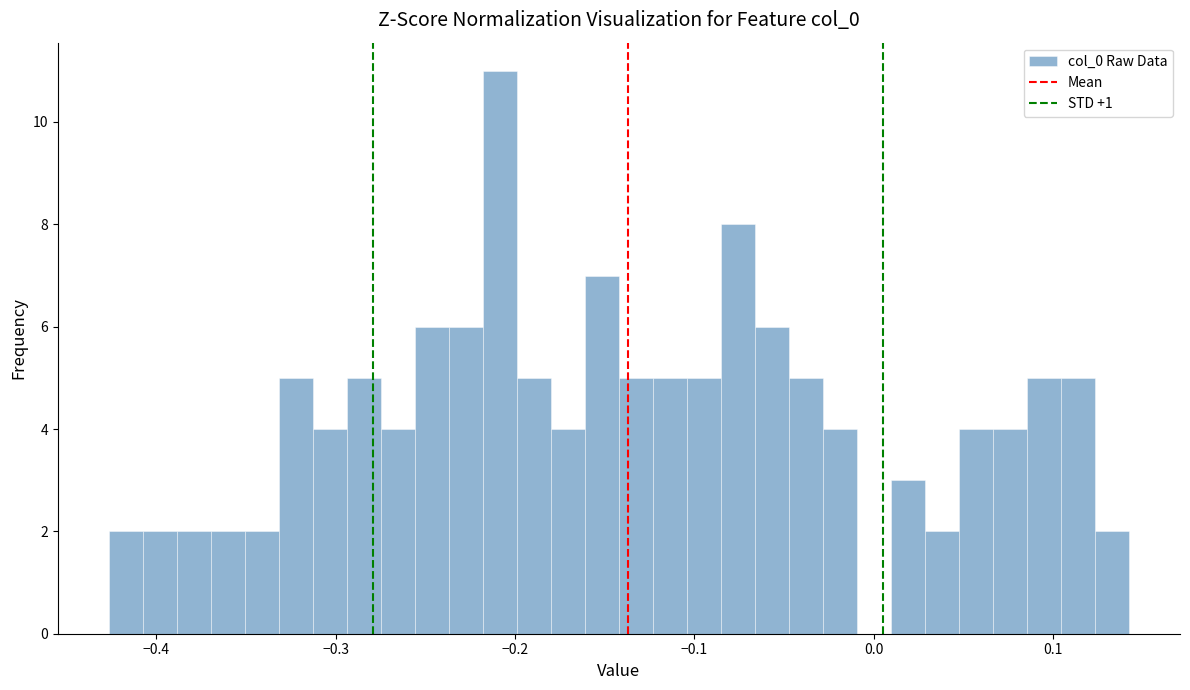

Around what value on the x-axis is the tallest bar? Give the approximate position of its centre, as read against the axis.

-0.21